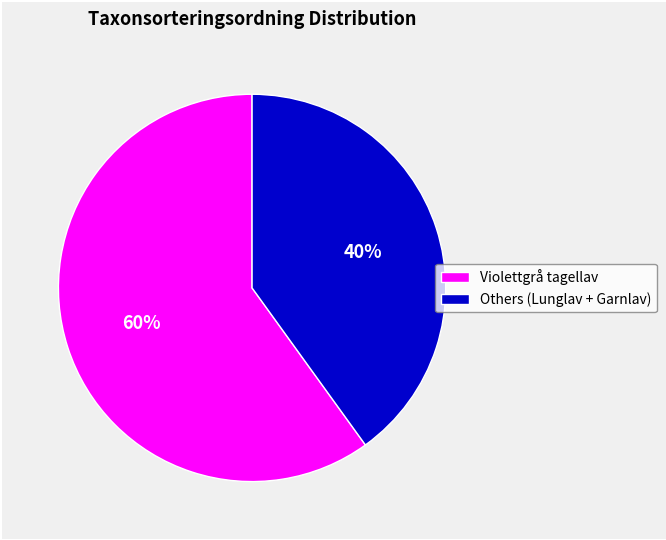

Combined, do Violettgrå tagellav and Others (Lunglav + Garnlav) account for over 50%?

Yes